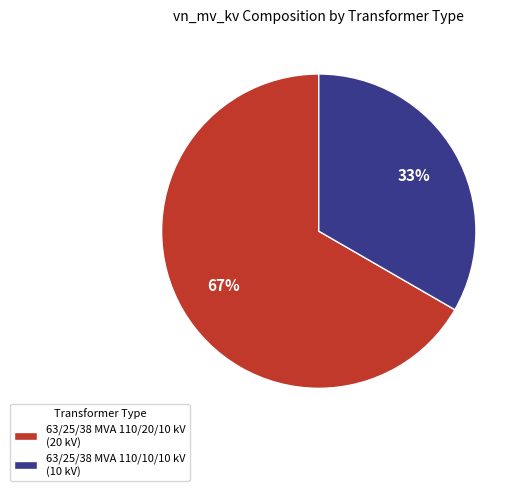

What percentage is the 63/25/38 MVA 110/10/10 kV slice, to the nearest percent?

33%